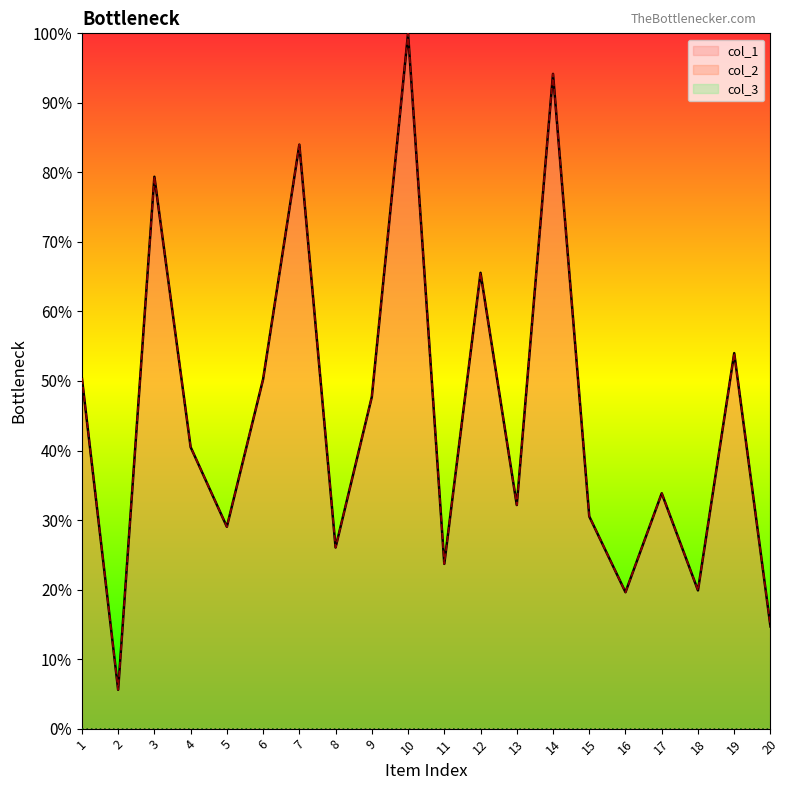

At which category is the sum across all series the highest?

10